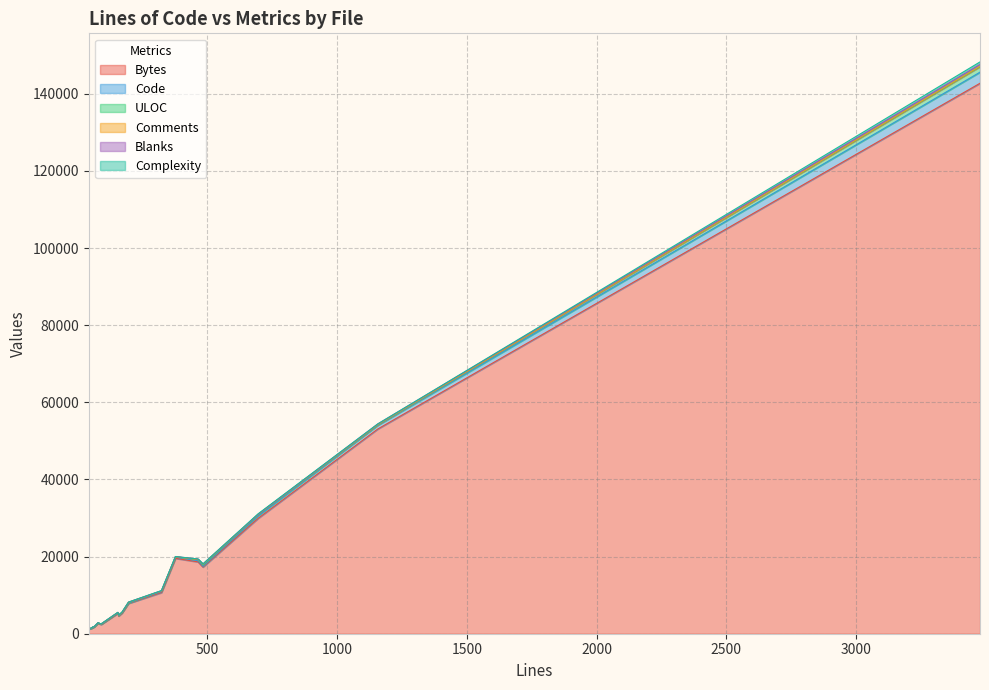

How many data points in Bytes are less than 5287?

10